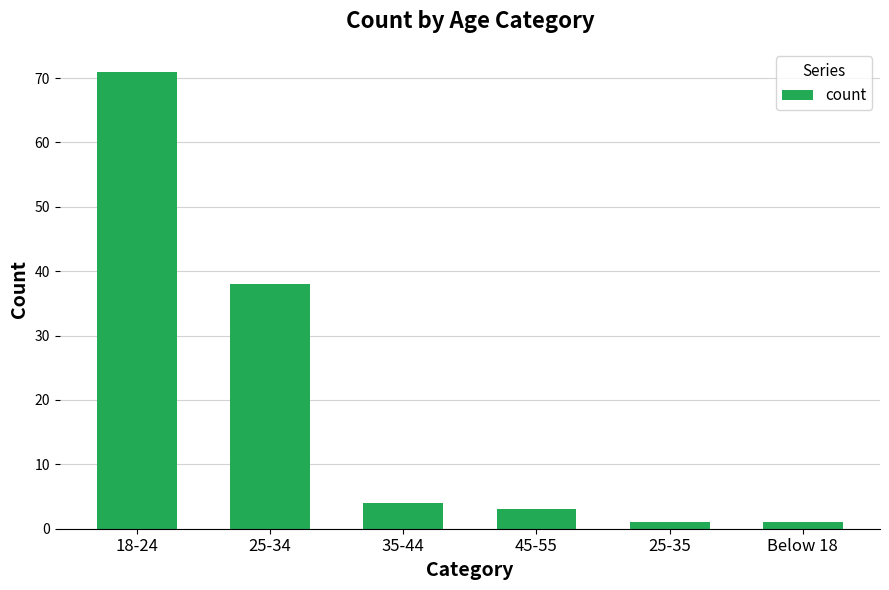

What is the change in value from 35-44 to 45-55?

-1